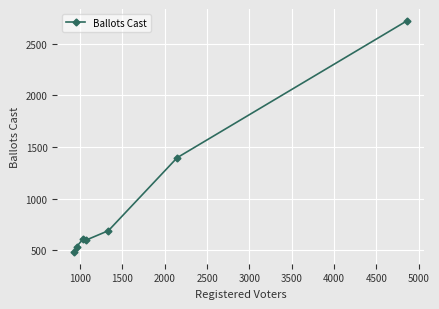

What is the minimum value shown in the chart?

482